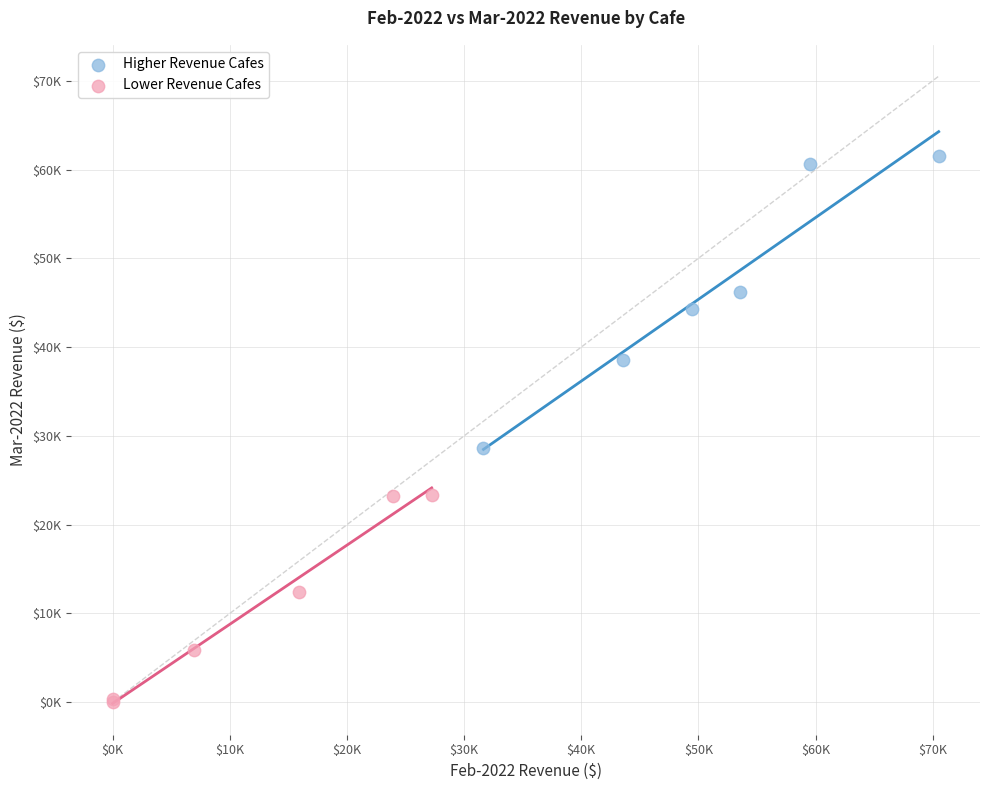

What are all the series names shown in the legend?

Higher Revenue Cafes, Lower Revenue Cafes